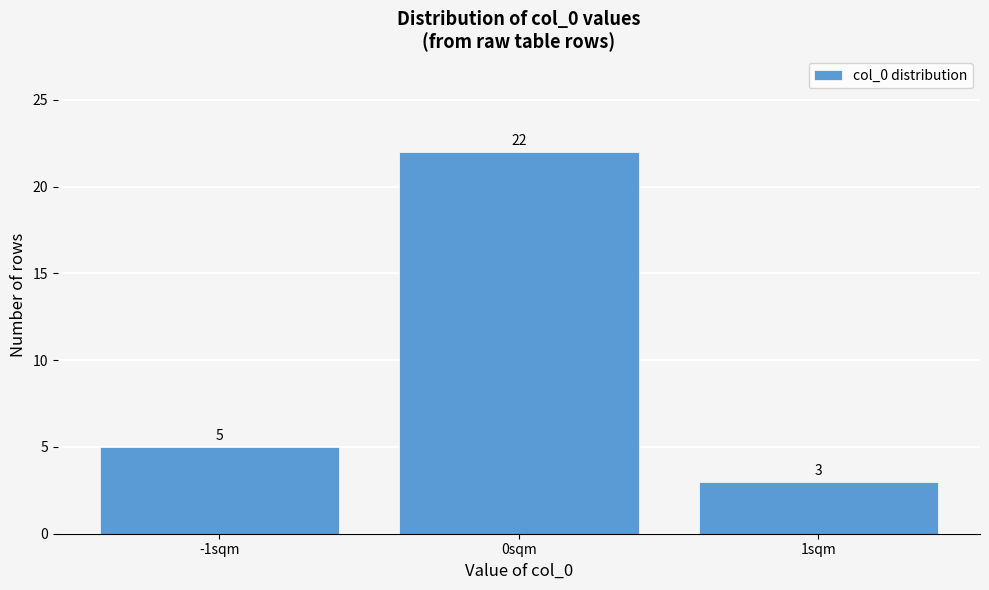

Reading left to right, what are all the values shown in this chart?

-1sqm=5	0sqm=22	1sqm=3